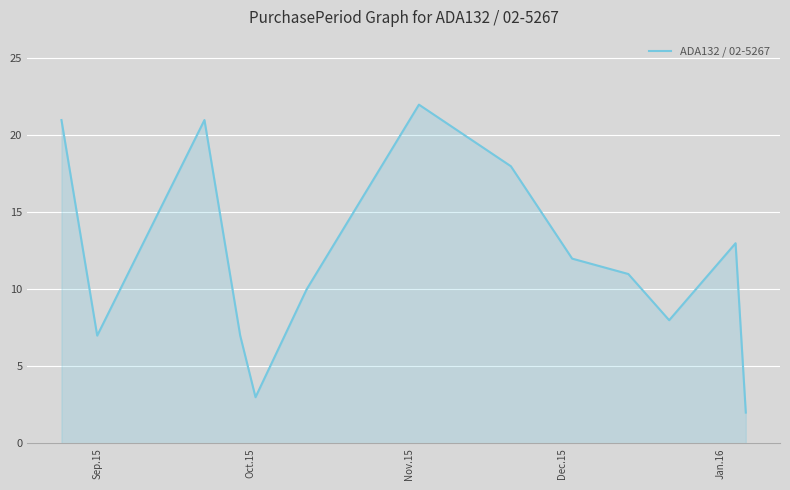

Reading left to right, what are all the values shown in this chart?

21	7	21	7	3	10	22	18	12	11	8	13	2